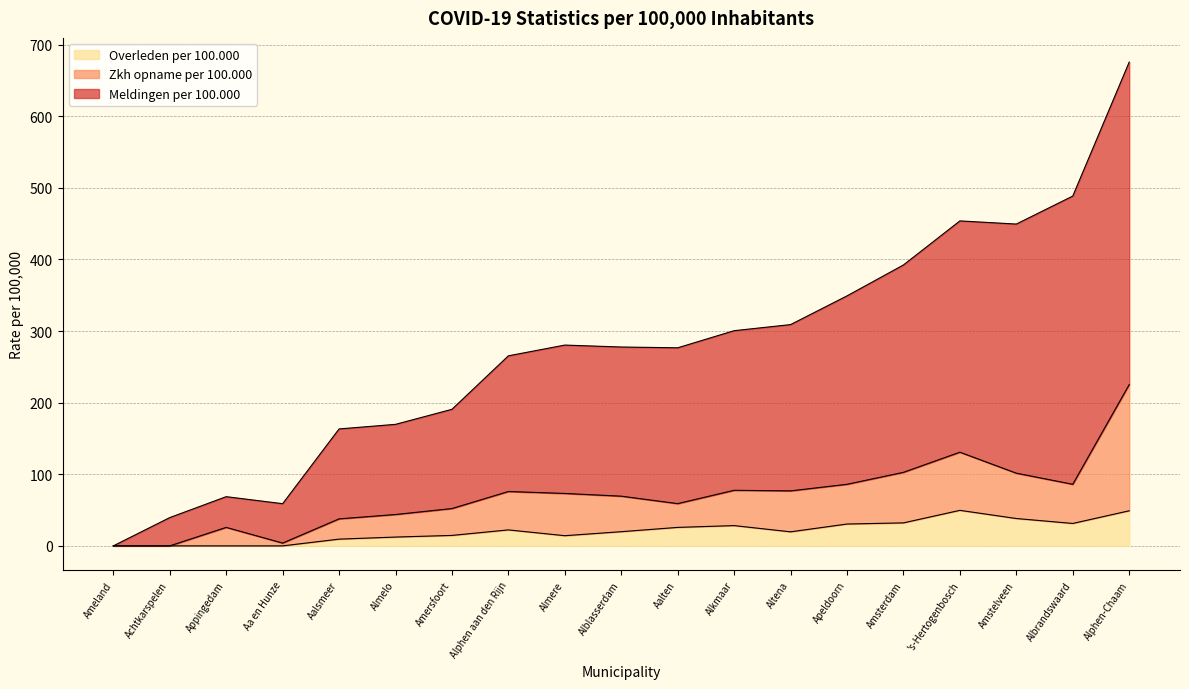

What is the sum of all Meldingen per 100.000 values?

3881.7